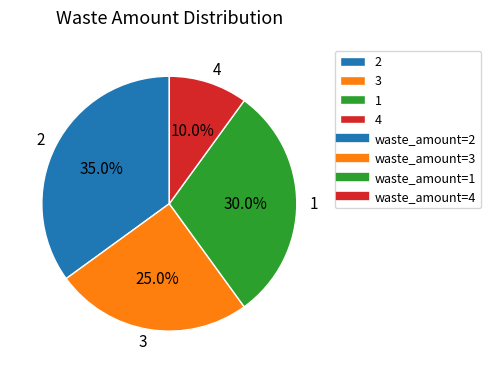

Is 4 the majority of the pie?

No